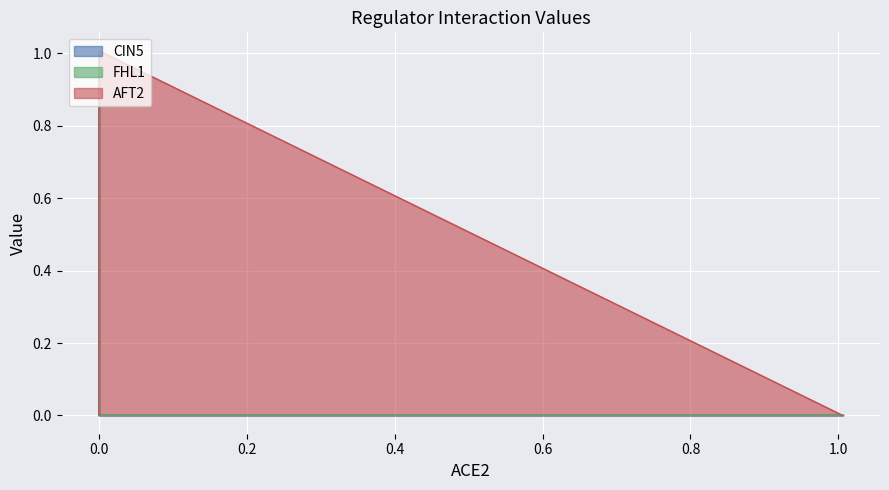

How many categories are shown in the chart?

4